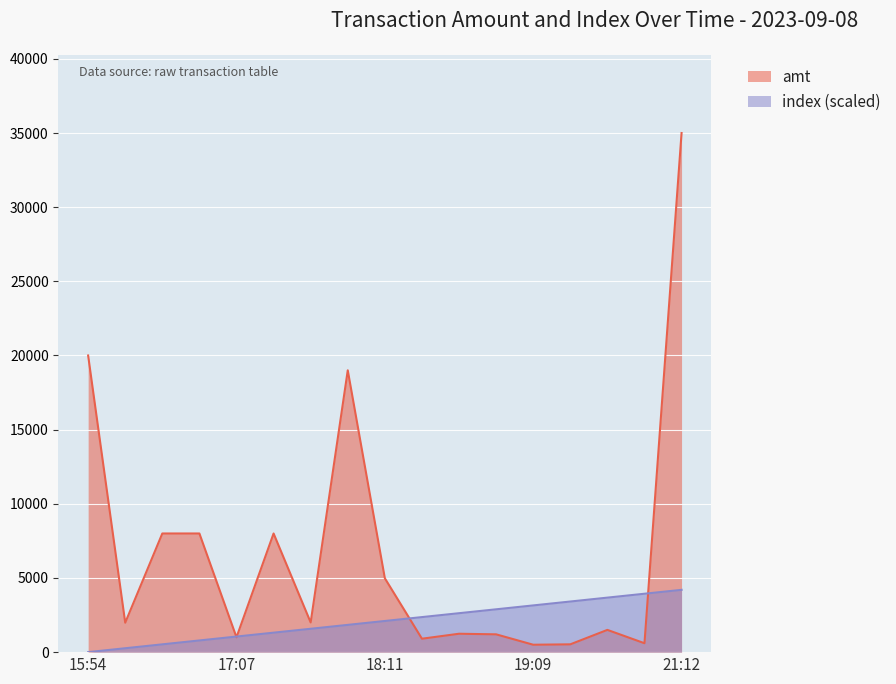

True or false: index has a value of 1449.4 at 2023-09-08 21:04:24.

False